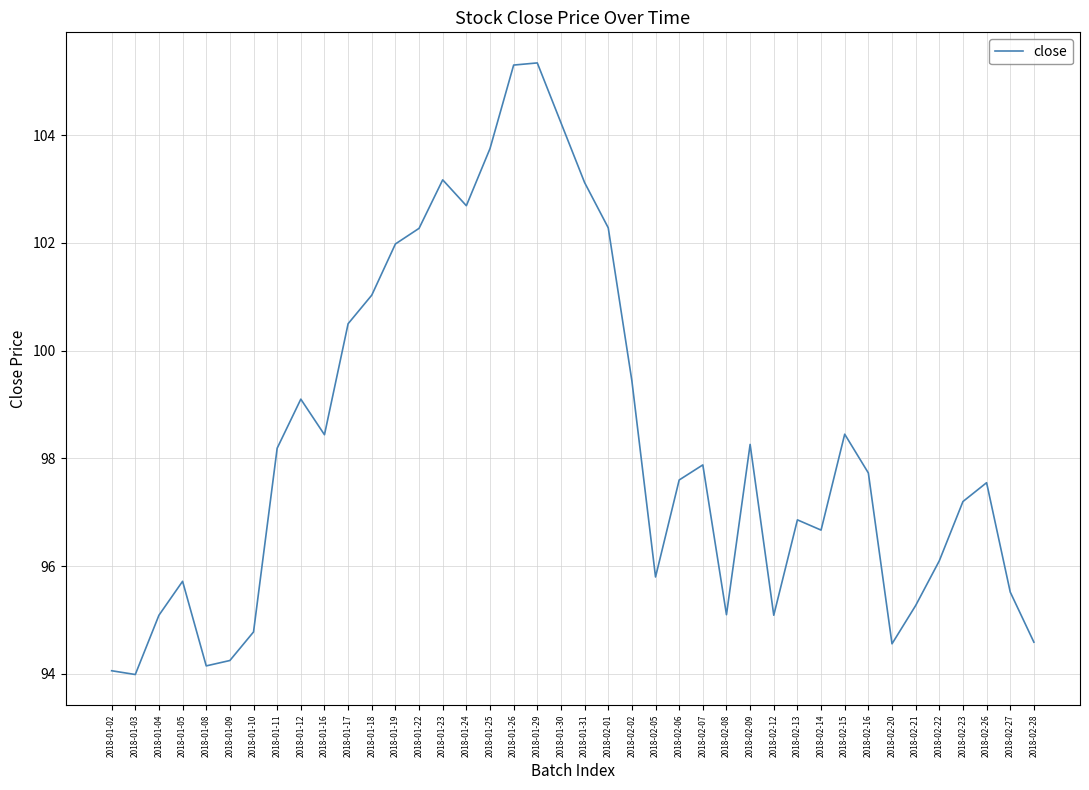

The value at 2018-02-05 is 167.5. True or false?

False